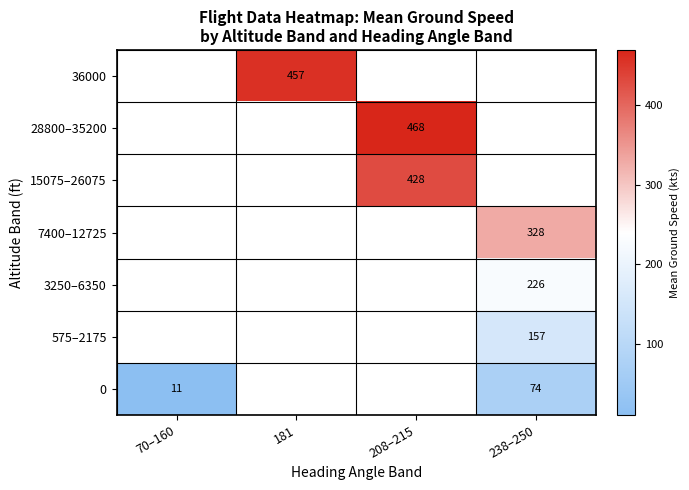

How many positive values does the 28800–35200 series have?

1